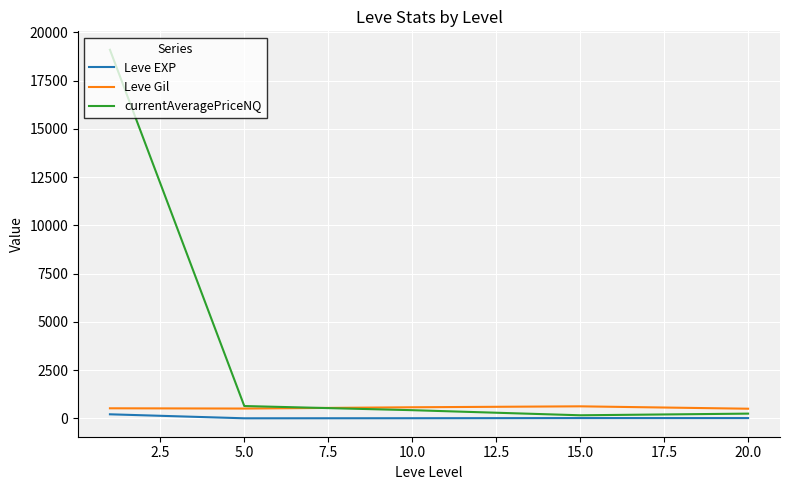

Which series has the largest total across all categories?

currentAveragePriceNQ